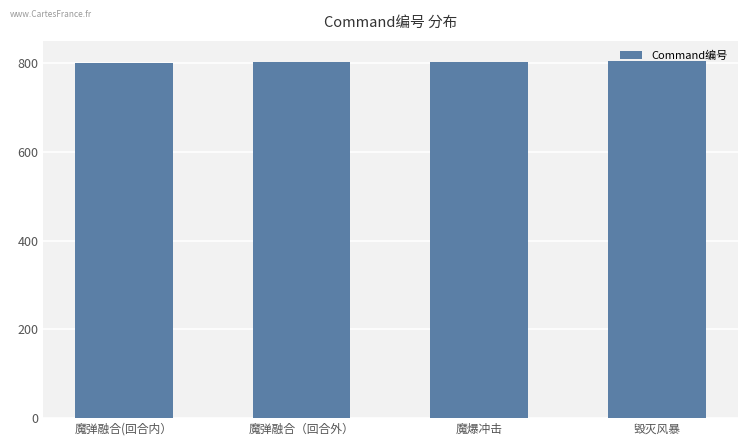

What position from the left is 毁灭风暴?

4